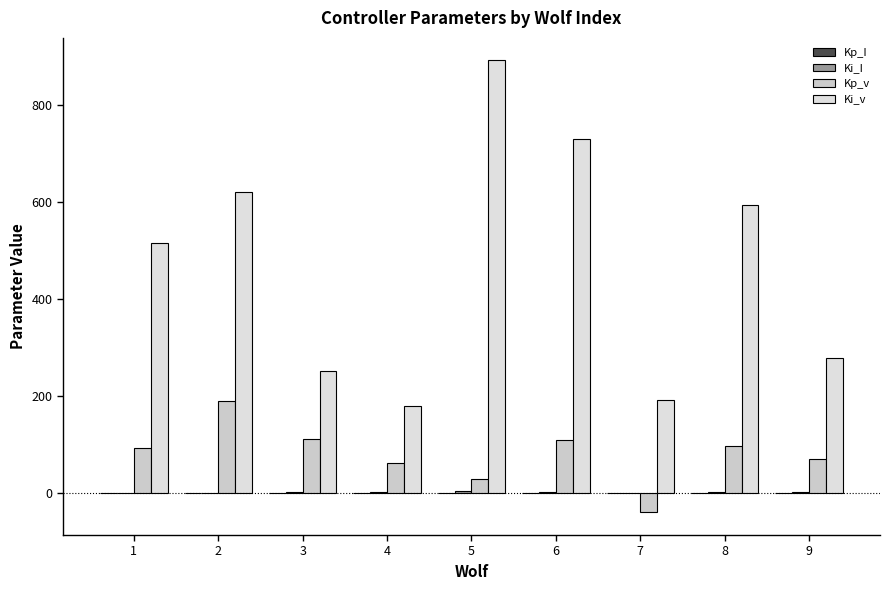

Reading left to right, list all the values displayed in this chart.

Kp_I: 1=0.2	2=0.3	3=0.3	4=0.2	5=0.2	6=0.3	7=0.2	8=0.4	9=0.2
Ki_I: 1=0.5	2=1.8	3=3.0	4=2.8	5=4.1	6=2.1	7=1.2	8=2.9	9=2.3
Kp_v: 1=94.1	2=190.4	3=112.8	4=62.4	5=30.6	6=110.8	7=-39.1	8=97.4	9=71.3
Ki_v: 1=515.1	2=620.4	3=252.9	4=180.6	5=891.3	6=730.6	7=192.3	8=593.3	9=277.8